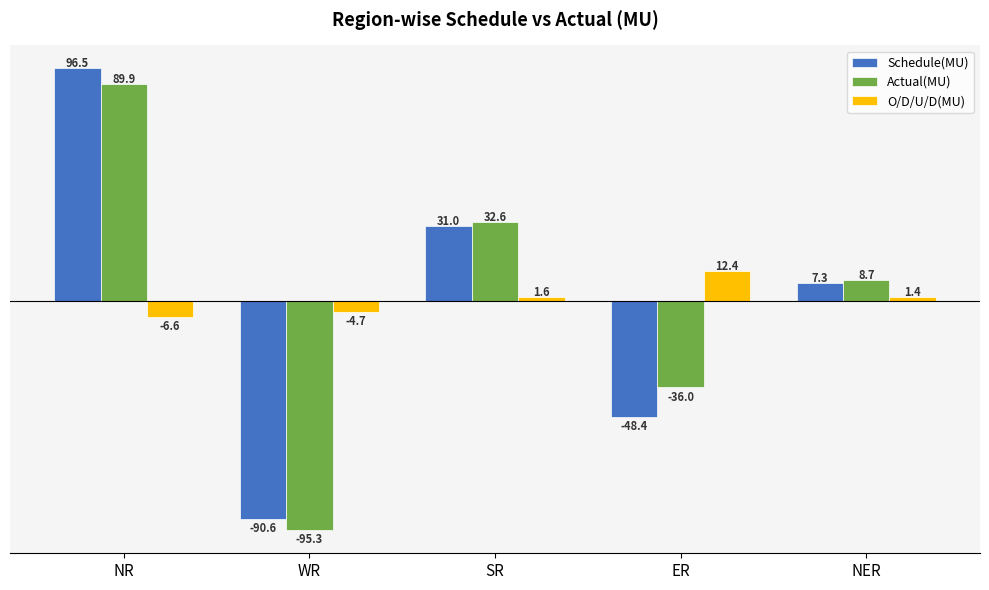

Rank the categories by Schedule(MU) value from highest to lowest.

NR, SR, NER, ER, WR